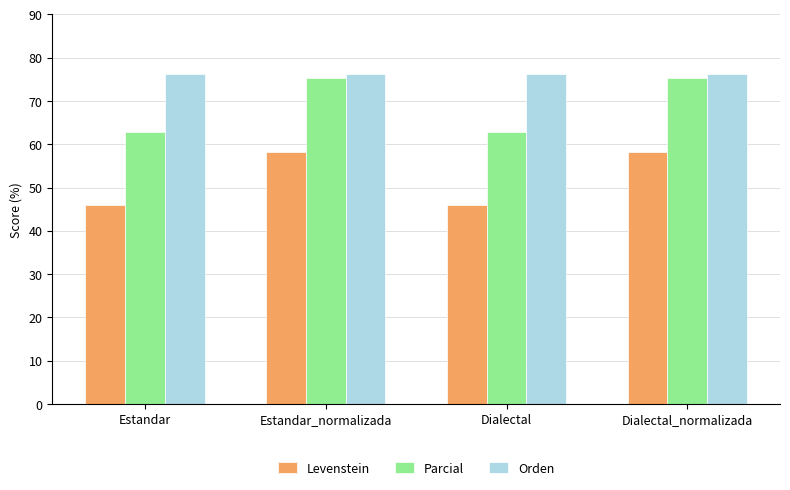

Reading right to left, what are all the values shown in this chart?

Levenstein: Dialectal_normalizada=58.2	Dialectal=45.9	Estandar_normalizada=58.2	Estandar=45.9
Parcial: Dialectal_normalizada=75.3	Dialectal=62.9	Estandar_normalizada=75.3	Estandar=62.9
Orden: Dialectal_normalizada=76.2	Dialectal=76.2	Estandar_normalizada=76.2	Estandar=76.2